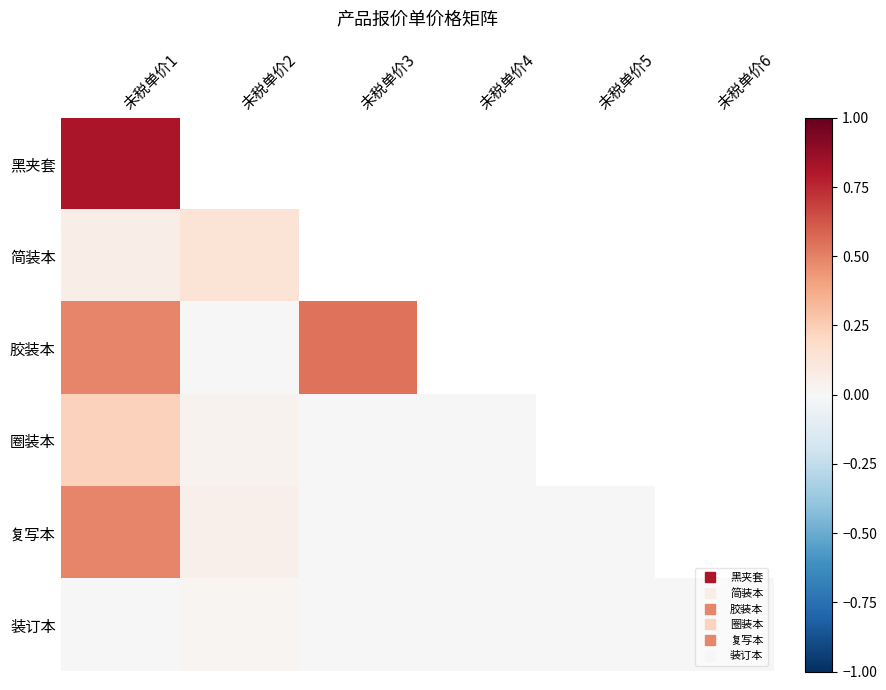

The value of 装订本 at 未税单价4 is 0.0. True or false?

True